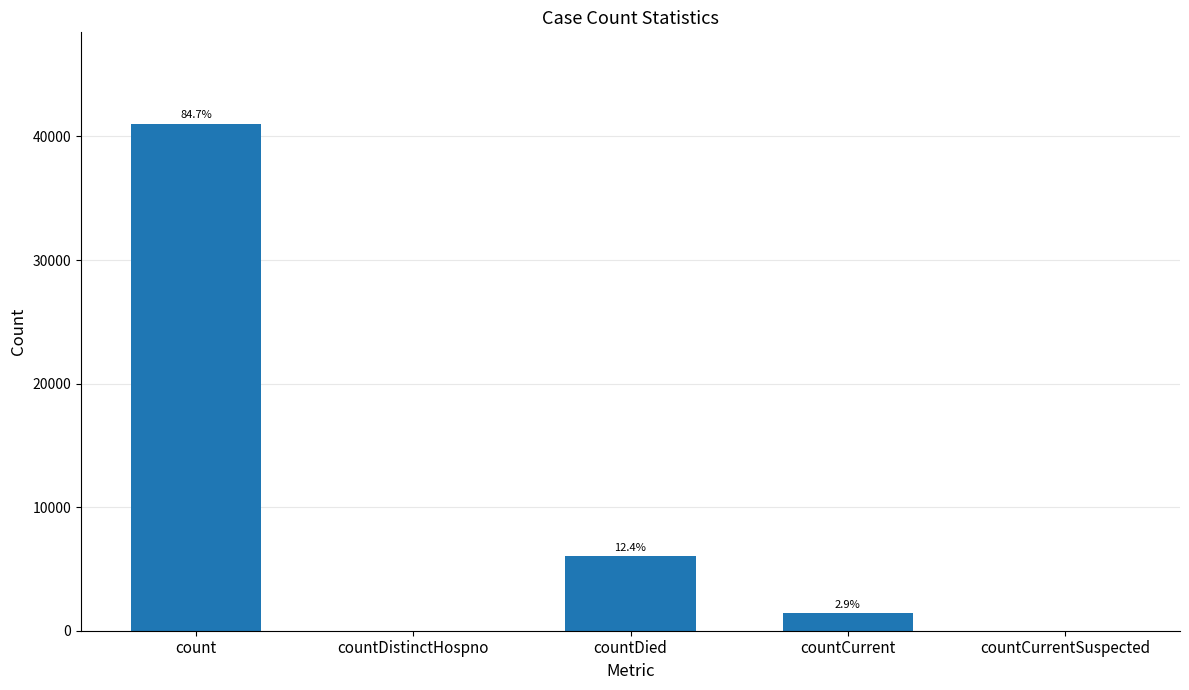

What is the maximum value shown in the chart?

41038